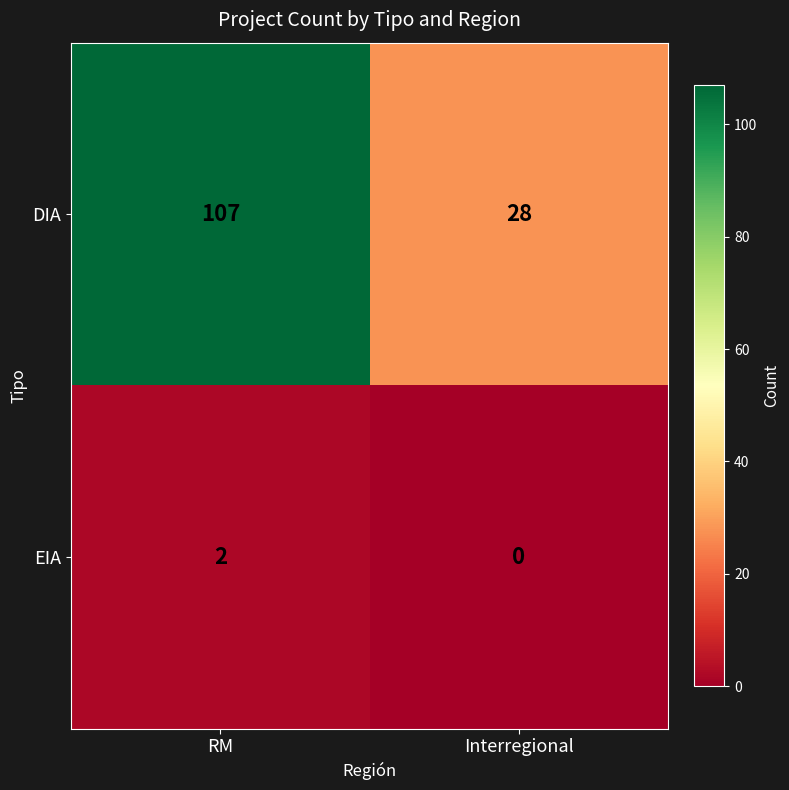

Reading left to right, extract all data points from this chart.

DIA: 107	28
EIA: 2	0